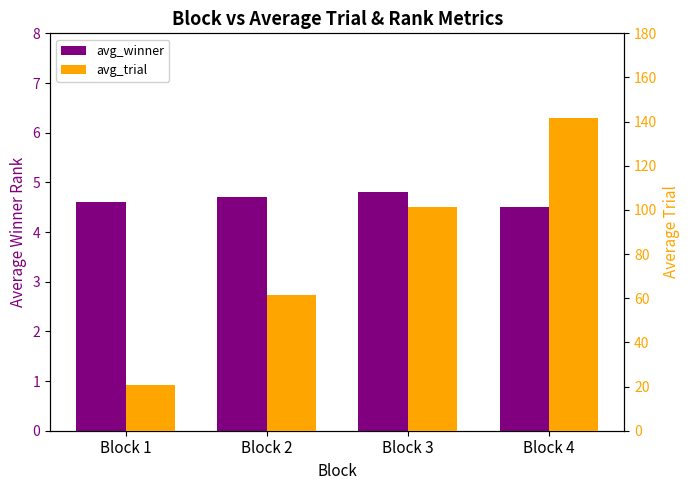

What are all the series names shown in the legend?

avg_winner, avg_trial